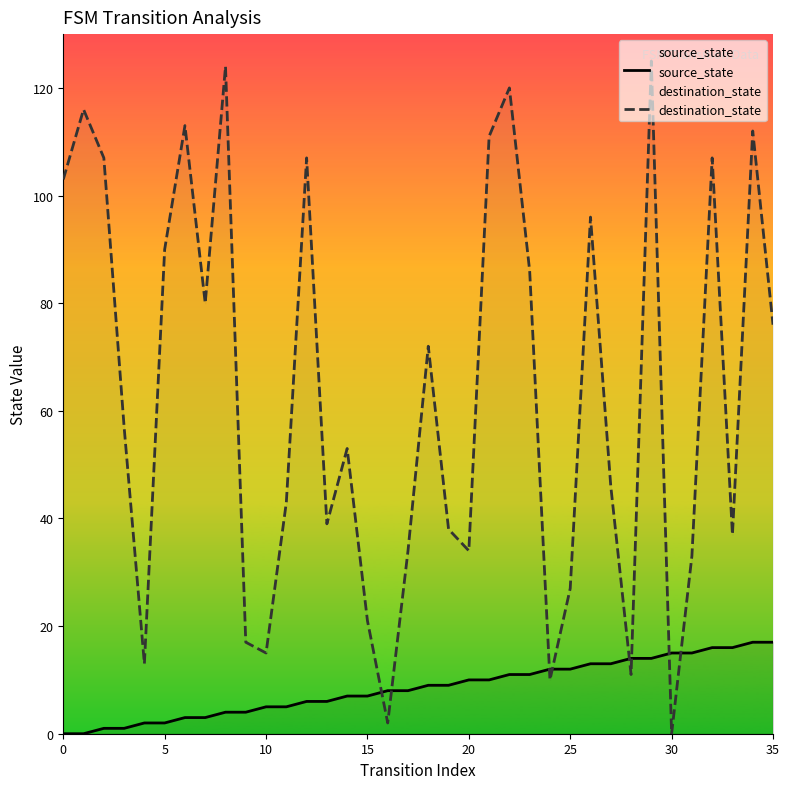

Which series has the largest total across all categories?

destination_state